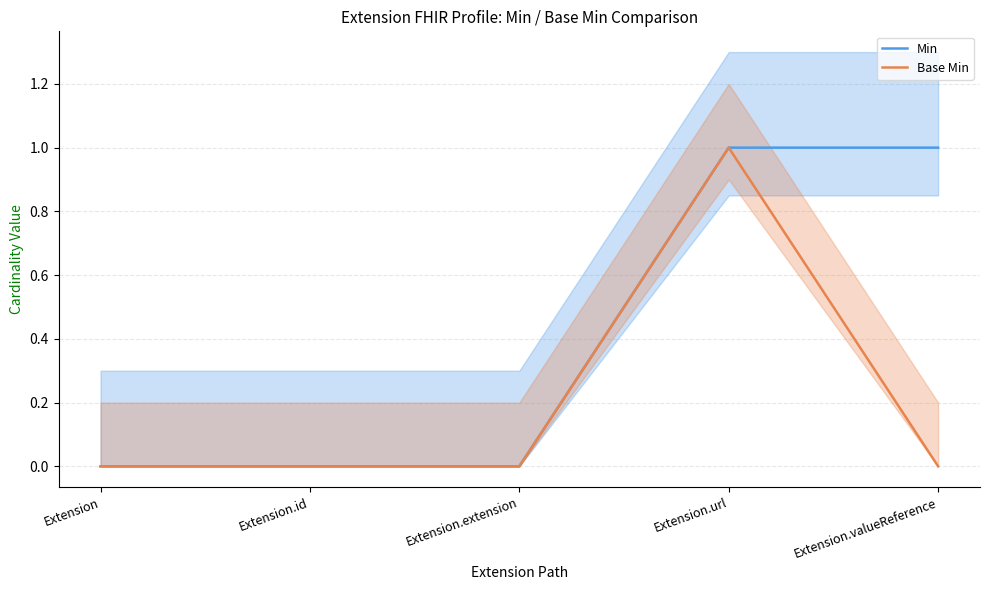

Reading left to right, extract all data points from this chart.

Min: Extension=0	Extension.id=0	Extension.extension=0	Extension.url=1	Extension.valueReference=1
Base Min: Extension=0	Extension.id=0	Extension.extension=0	Extension.url=1	Extension.valueReference=0